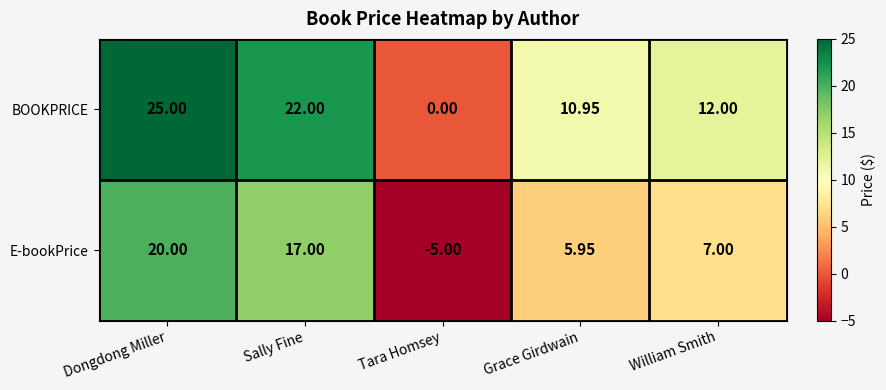

How many series are shown in this chart?

2